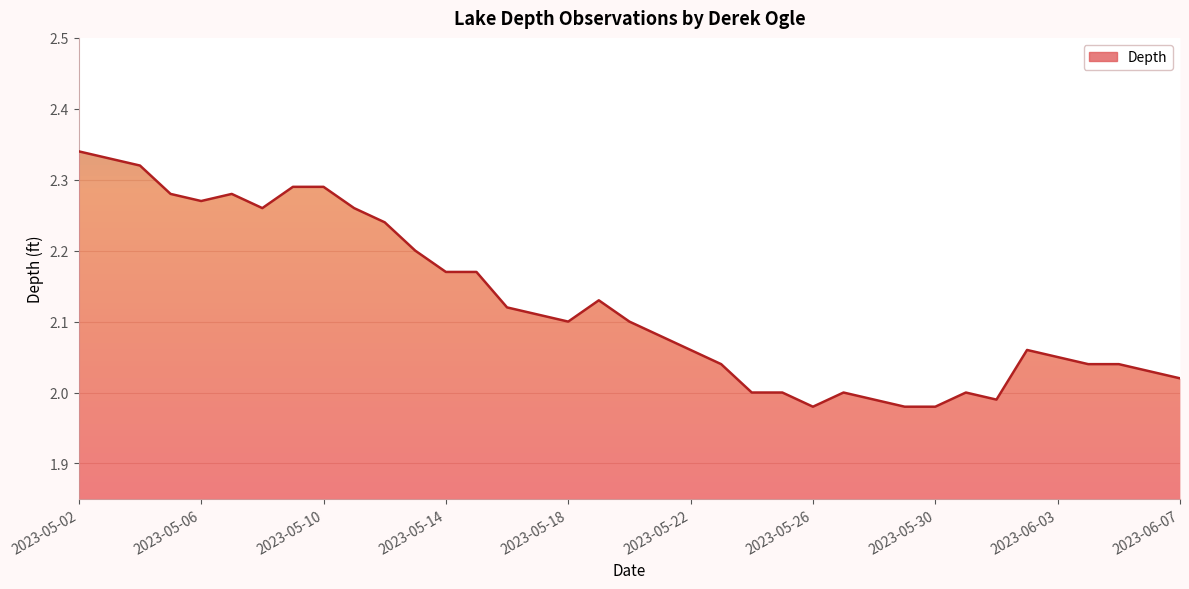

Reading left to right, list all the values displayed in this chart.

2.3	2.3	2.3	2.3	2.3	2.3	2.3	2.3	2.3	2.3	2.2	2.2	2.2	2.2	2.1	2.1	2.1	2.1	2.1	2.1	2.1	2.0	2.0	2.0	2.0	2.0	2.0	2.0	2.0	2.0	2.0	2.1	2.0	2.0	2.0	2.0	2.0